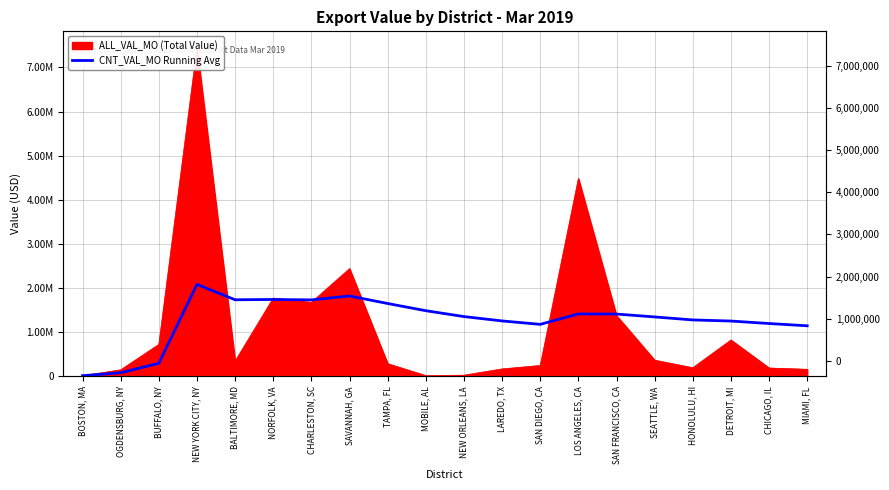

Where does the data first go above 1356812?

NEW YORK CITY, NY